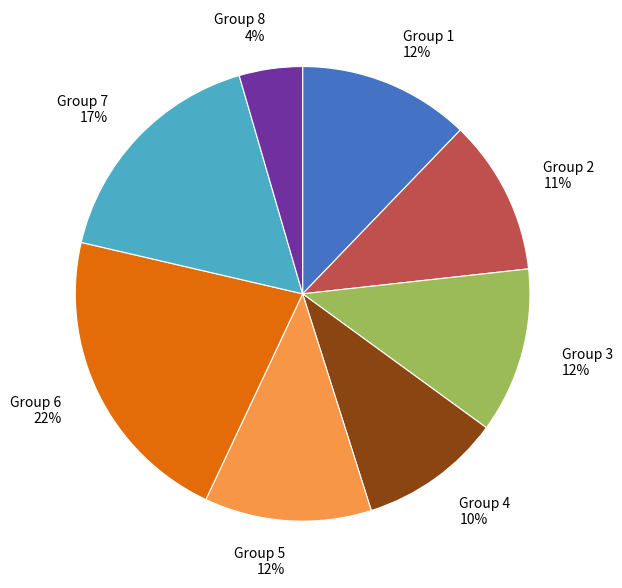

Which has a higher value, Group 2 11% or Group 7 17%?

Group 7 17%